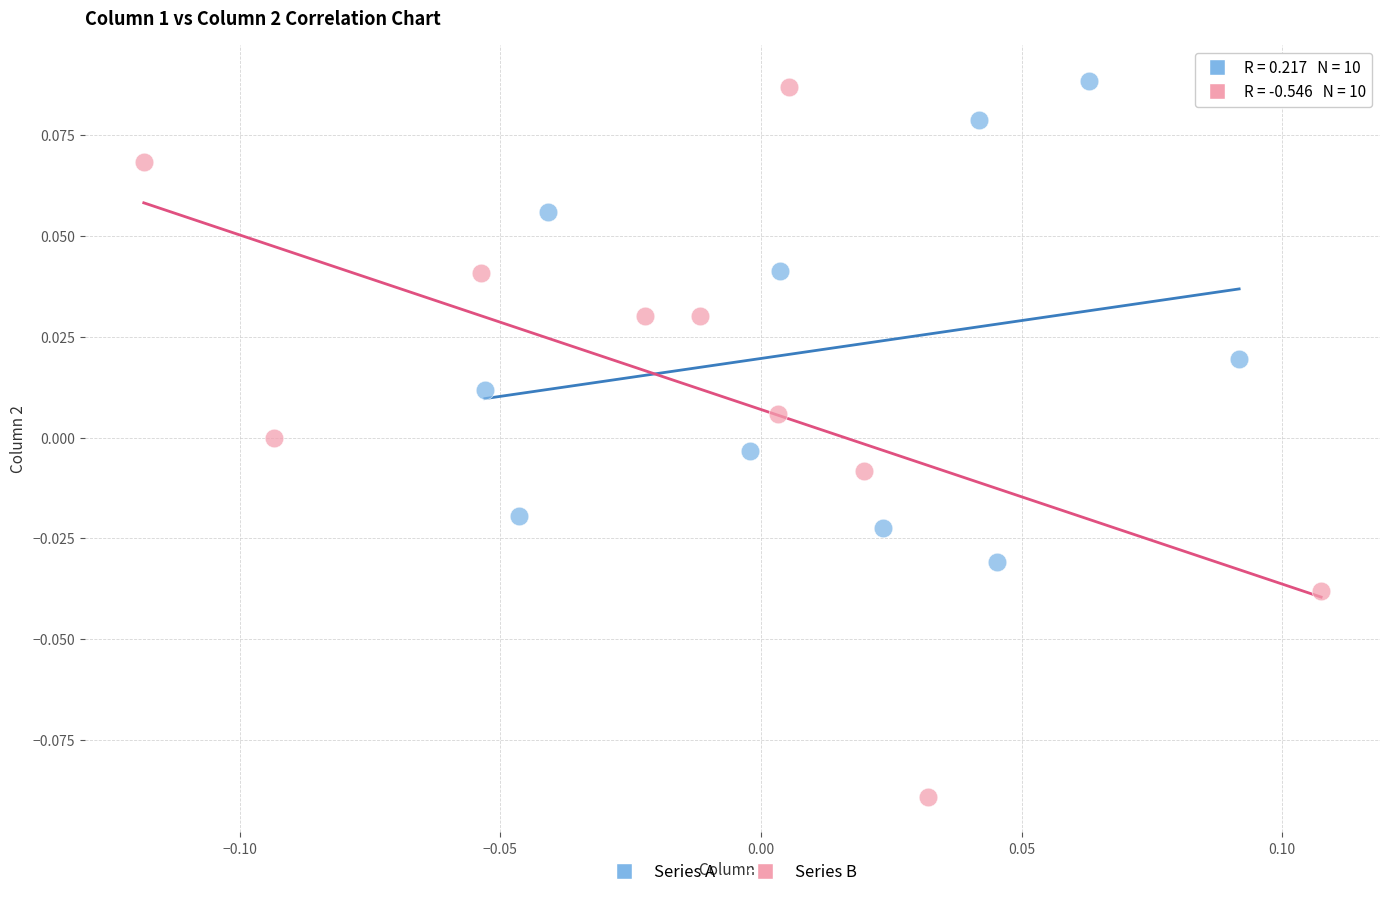

Which series reaches the minimum Y coordinate?

Series B